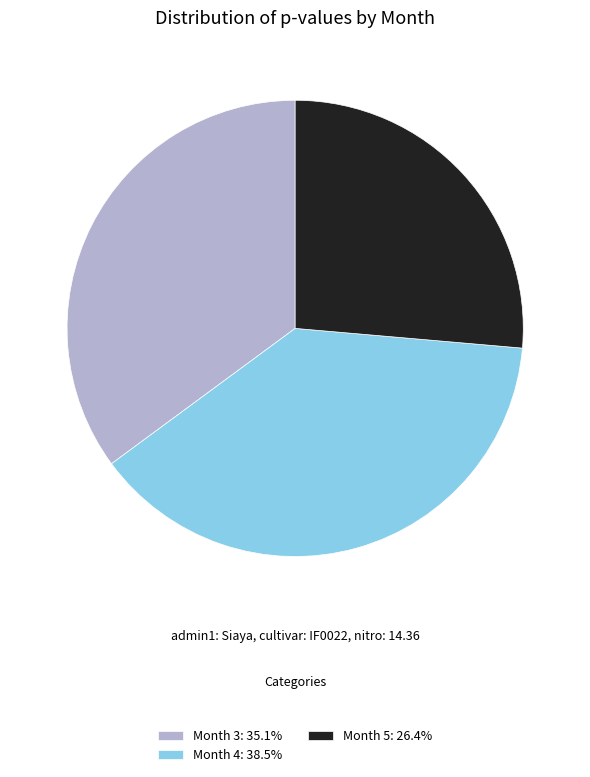

Do Month 4: 38.5% and Month 5: 26.4% together represent more than half of the pie?

Yes